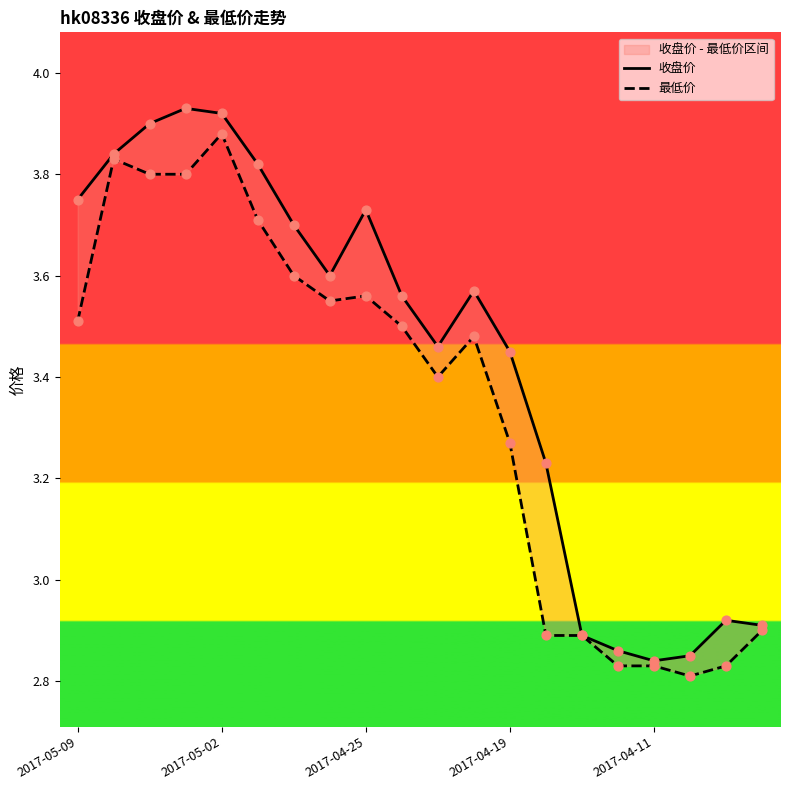

At how many categories does at least one series exceed 3?

14